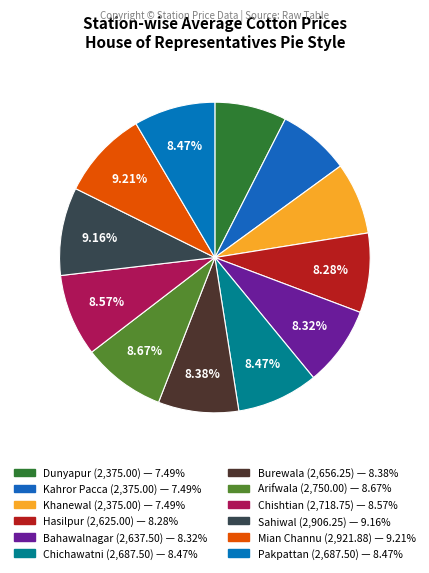

The Chishtian slice represents 9% of the pie. True or false?

True